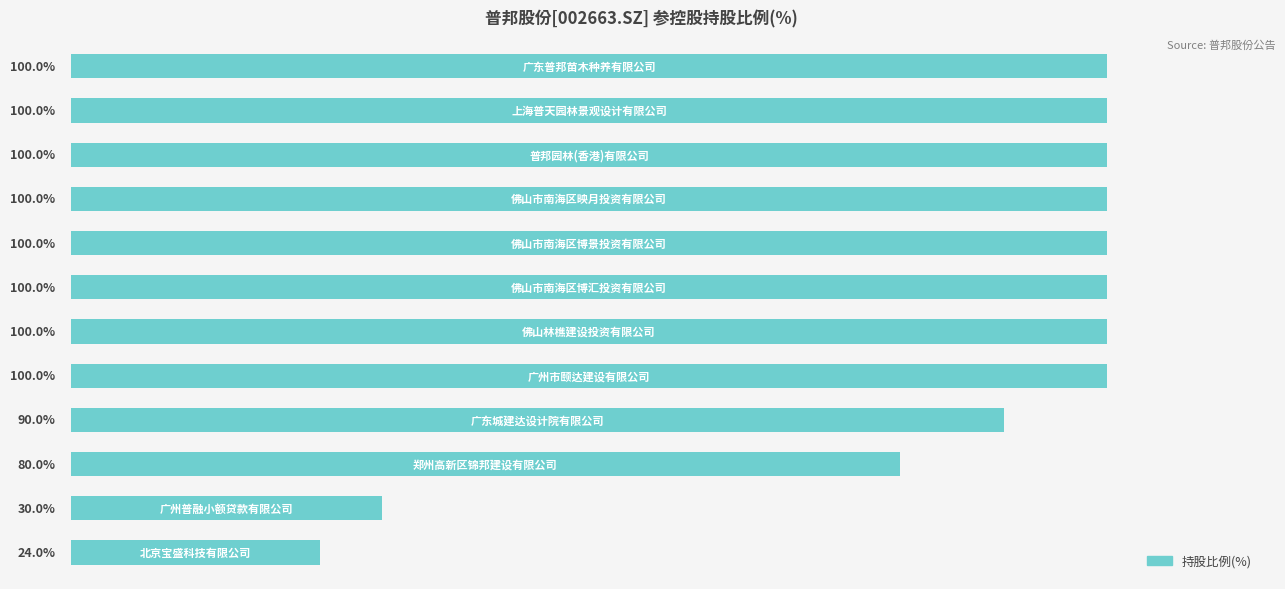

What is the greatest value displayed?

100